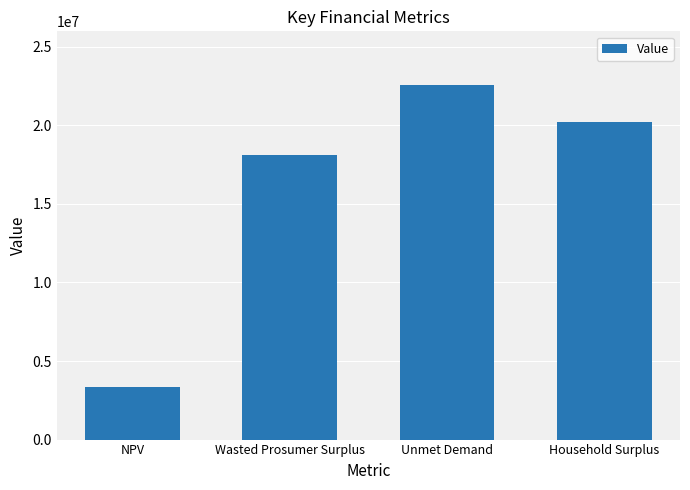

What is the ratio of the value at Household Surplus to the value at Unmet Demand?

0.9